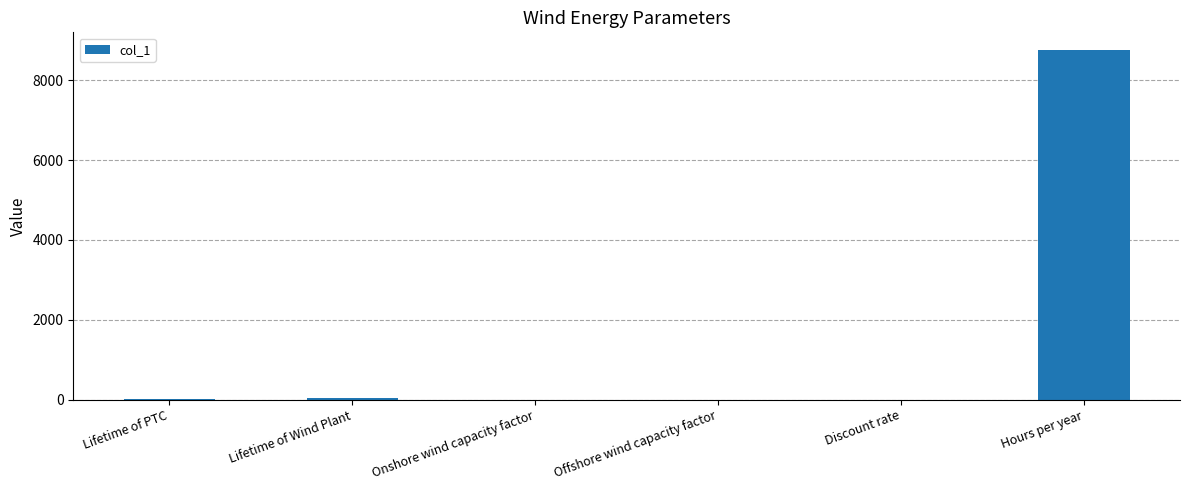

What is the greatest value displayed?

8760.0